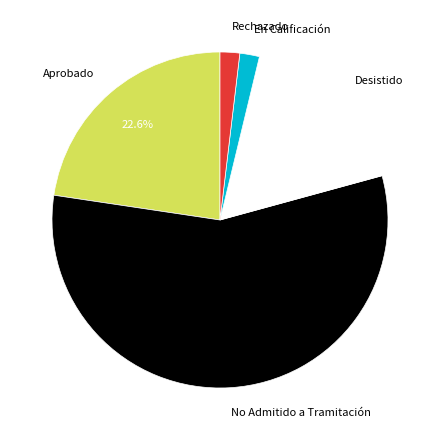

Which category has the biggest portion of the pie?

No Admitido a Tramitación